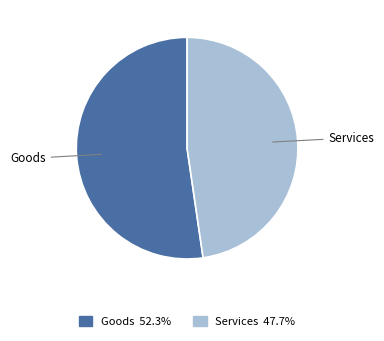

Which category has the smallest portion of the pie?

Services